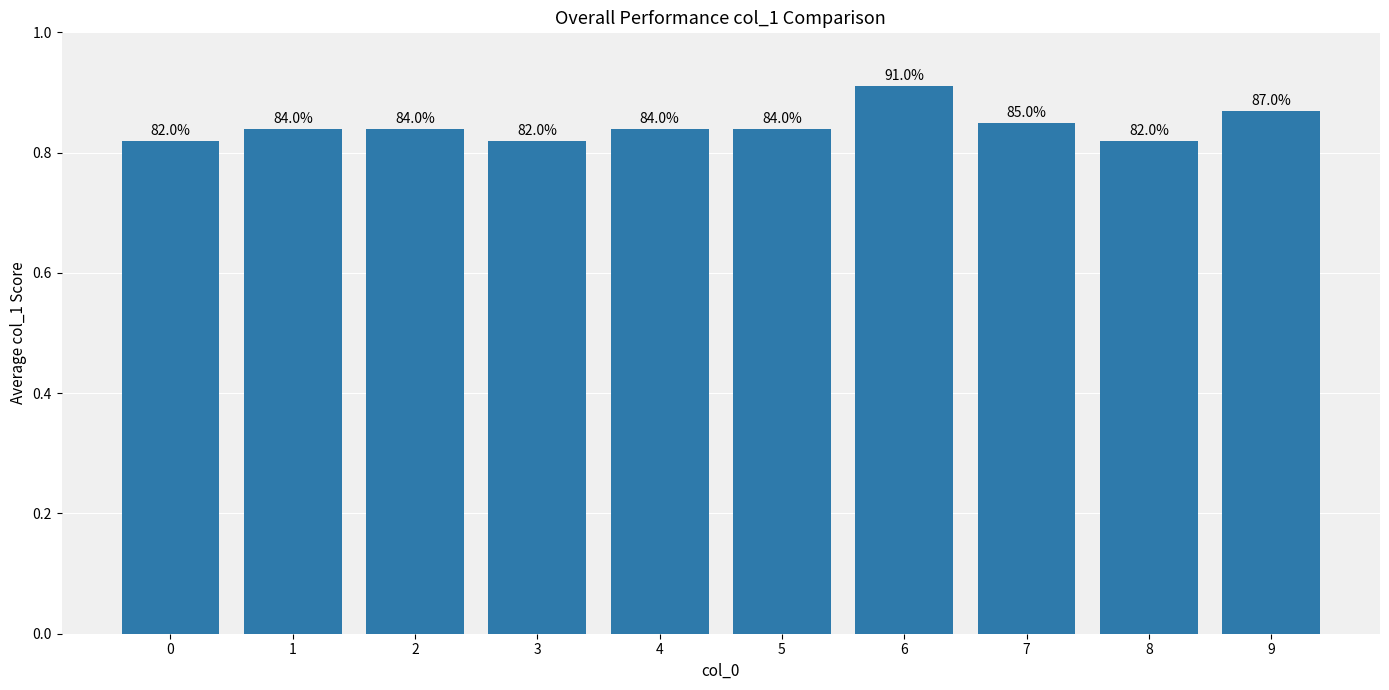

How many bars are there in total?

10